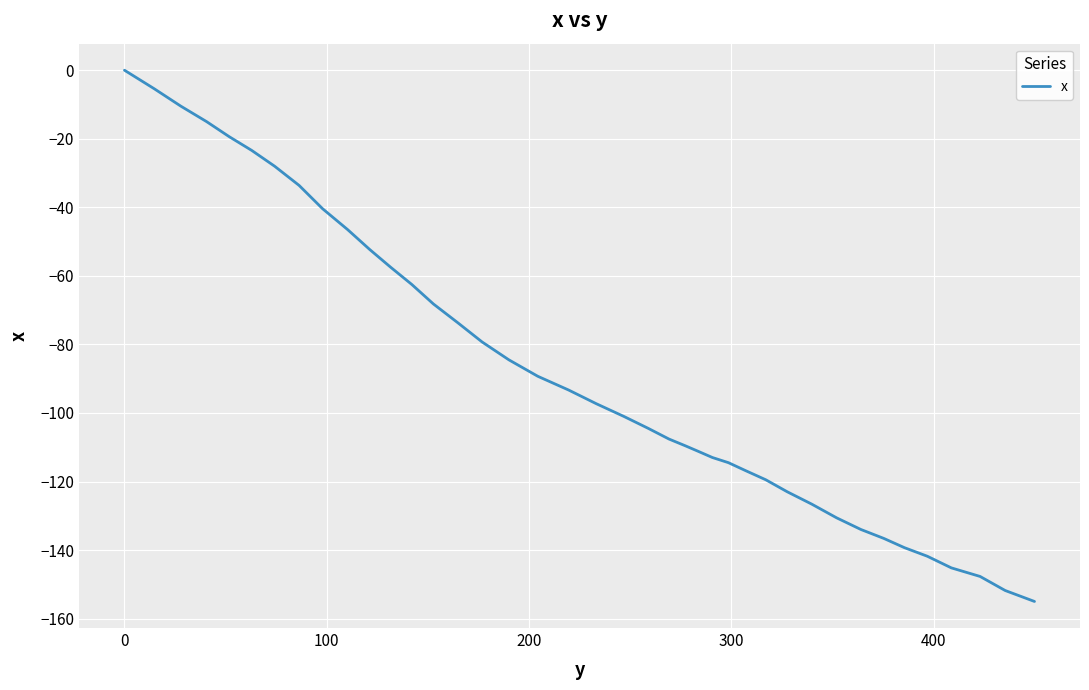

What is the difference between the maximum and minimum values?

155.0